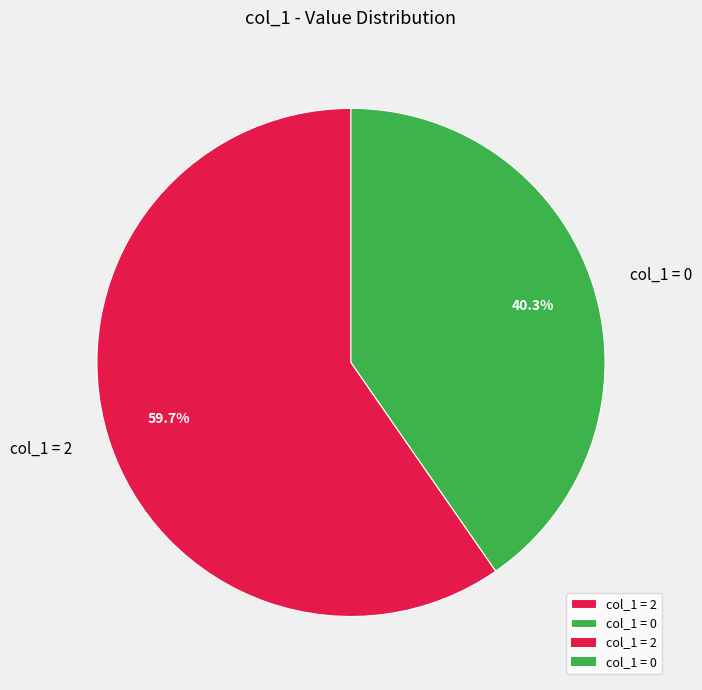

Rank the categories by value from highest to lowest.

col_1 = 2, col_1 = 0